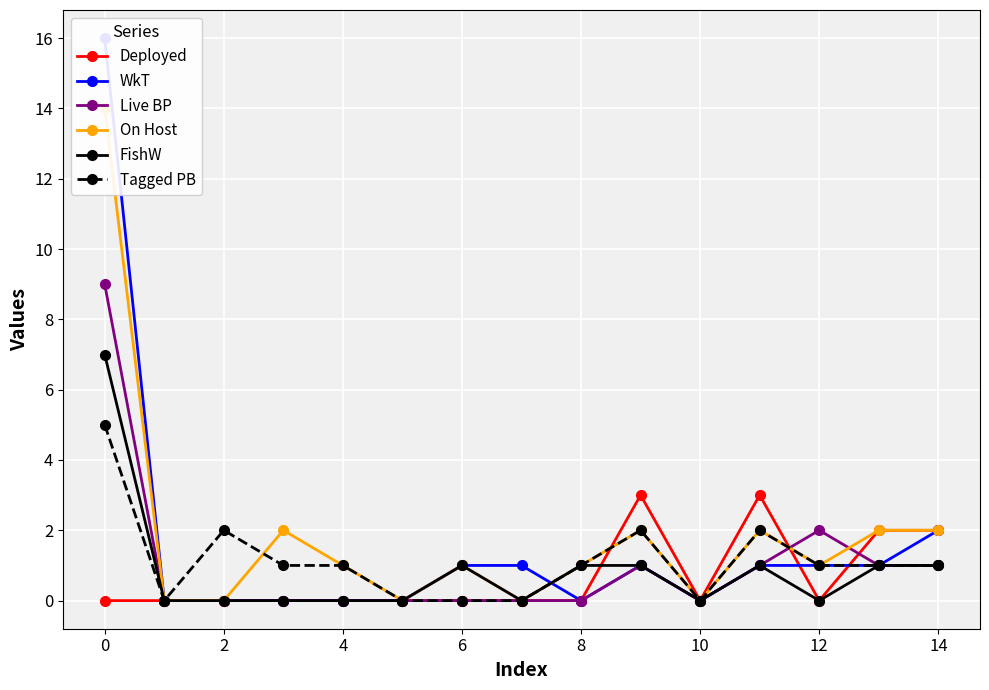

The value of Live BP at 6 is 5. True or false?

False